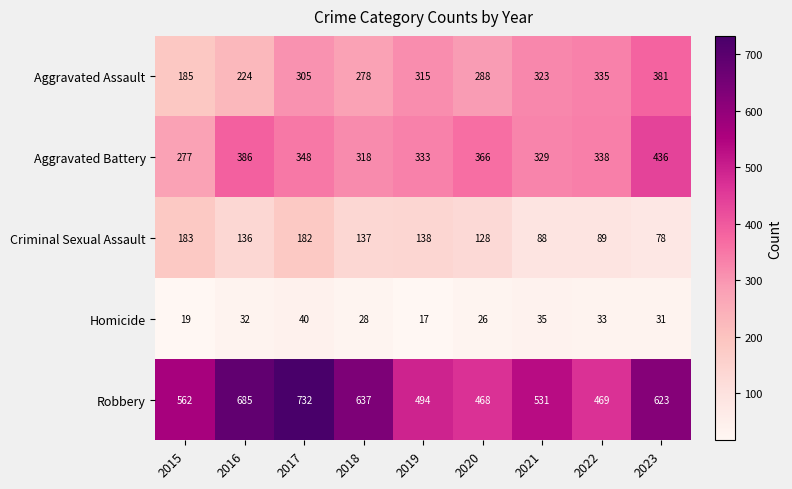

Between 2015 and 2023, which series saw the biggest shift?

Aggravated Assault